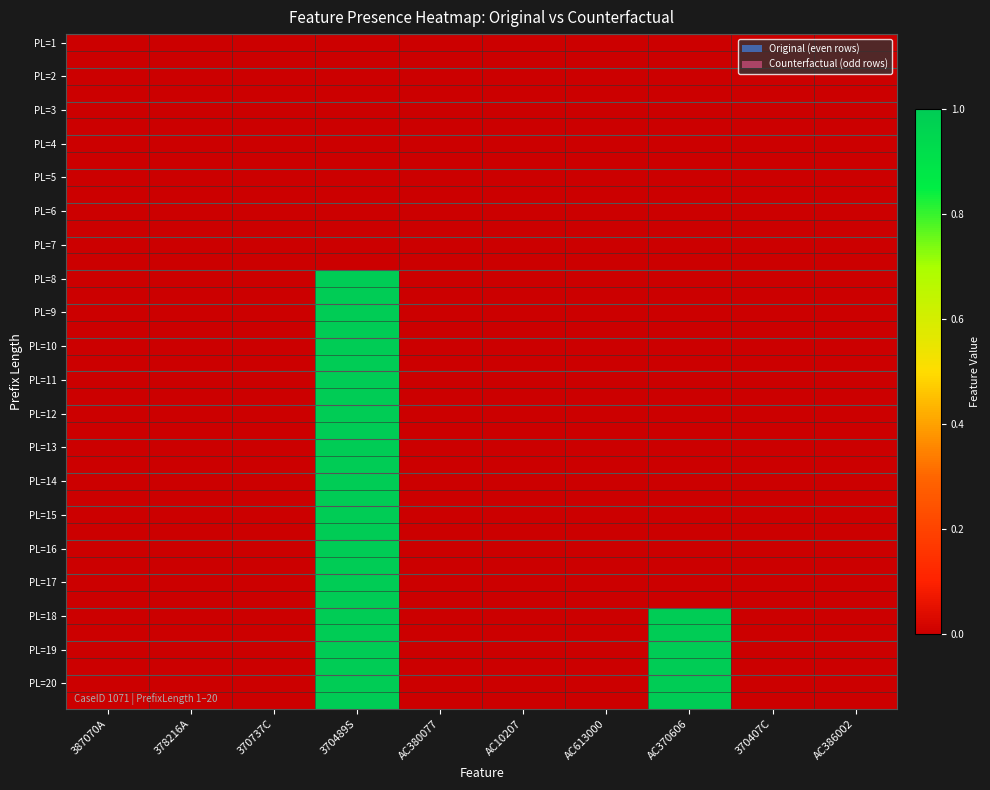

What is the total value across all series at AC370606?

6